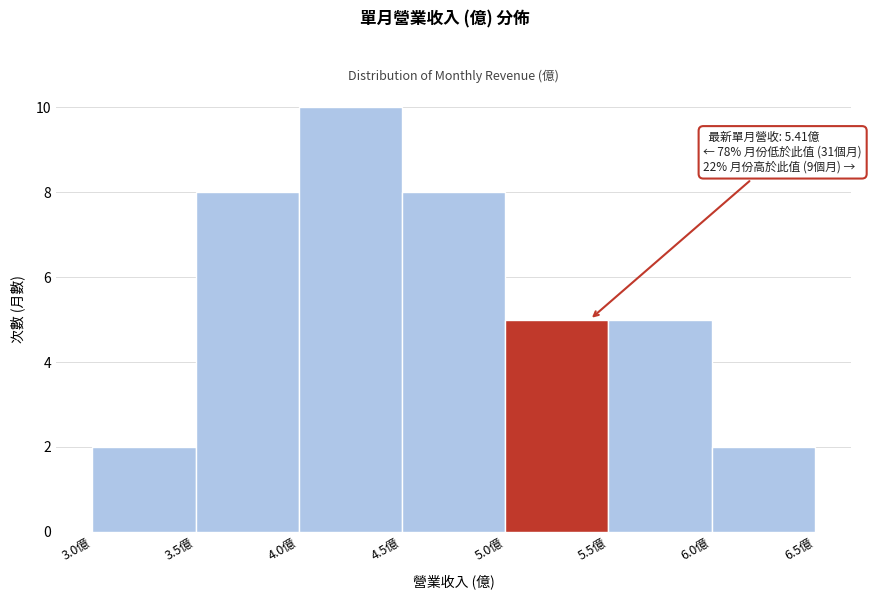

Which range on the x-axis has the tallest bar?

4.0 to 4.5